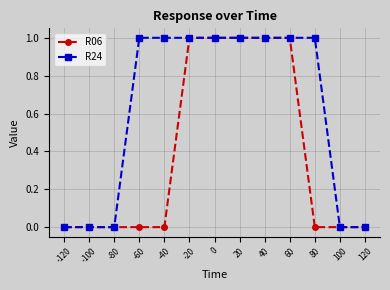

Between -40 and 60, which series saw the biggest shift?

R06